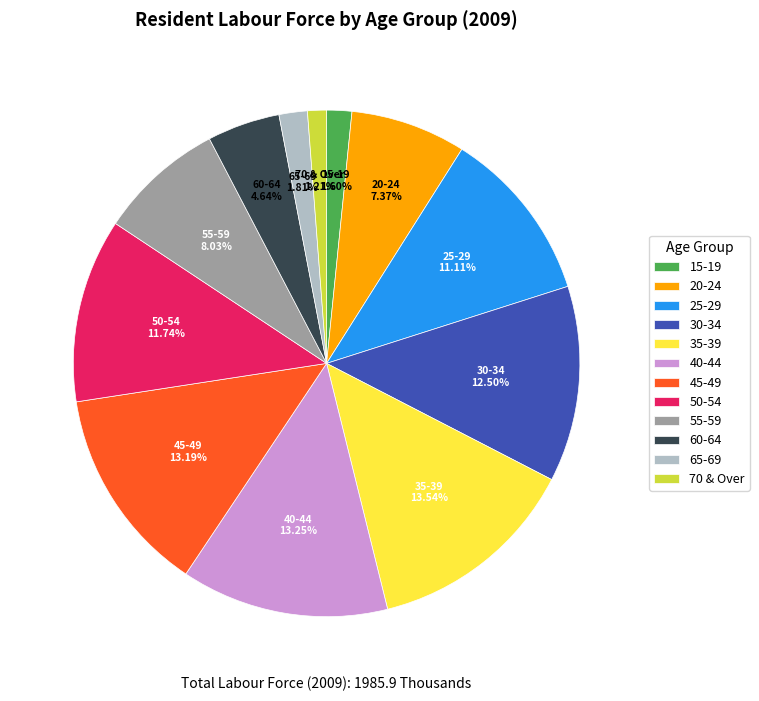

What percentage is the 60-64 slice, to the nearest percent?

5%